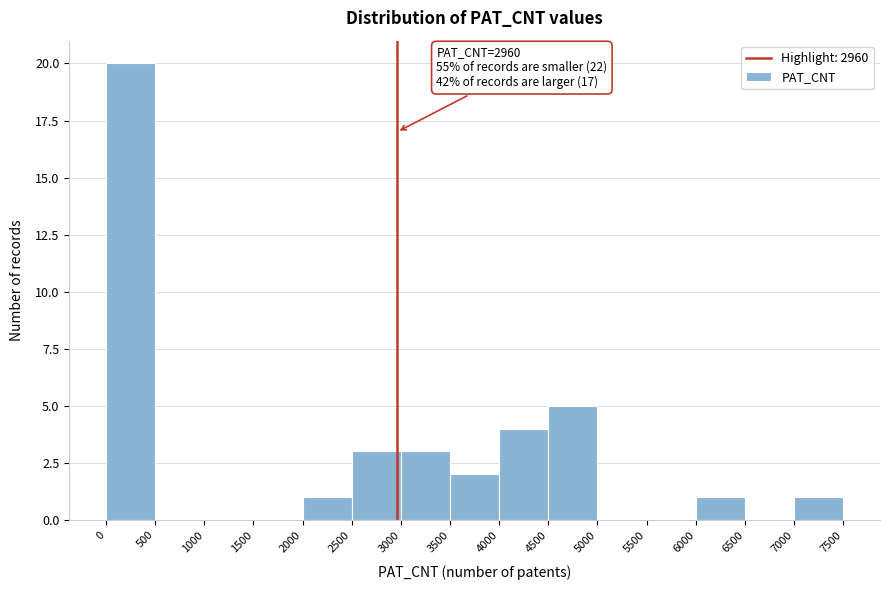

Over which range of the x-axis is the bar tallest?

0 to 500